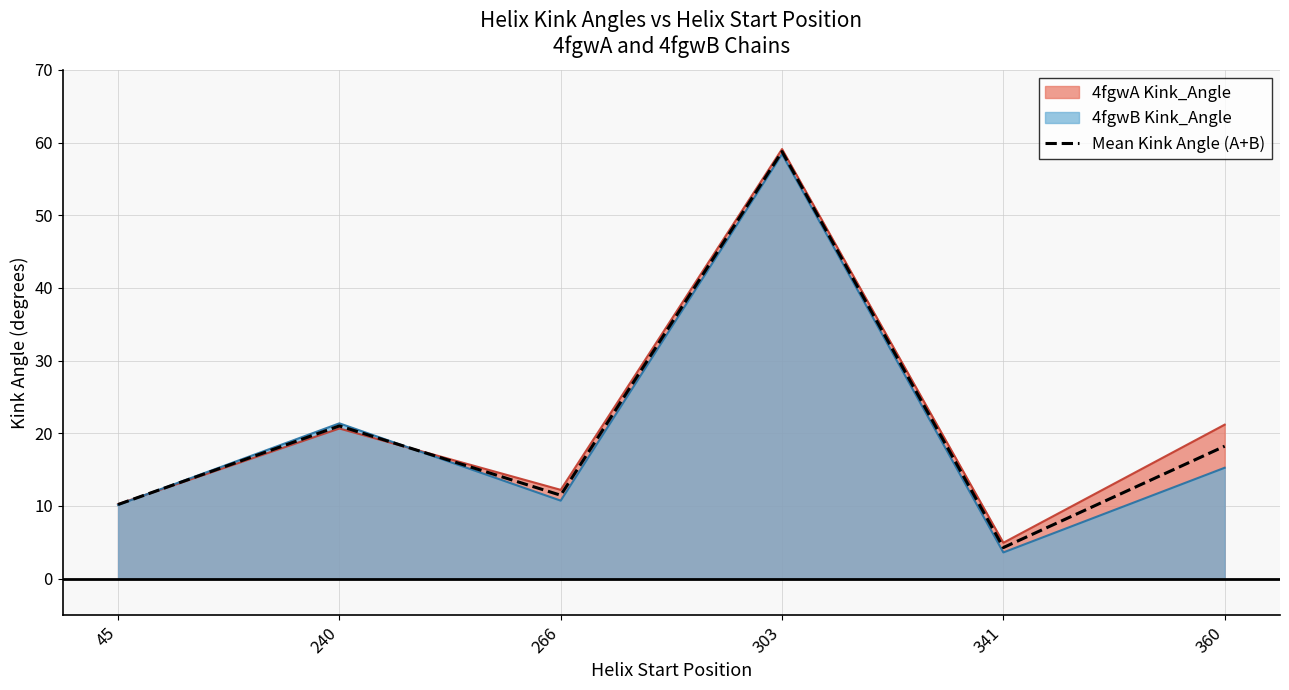

What is the approximate value at 45?

10.2